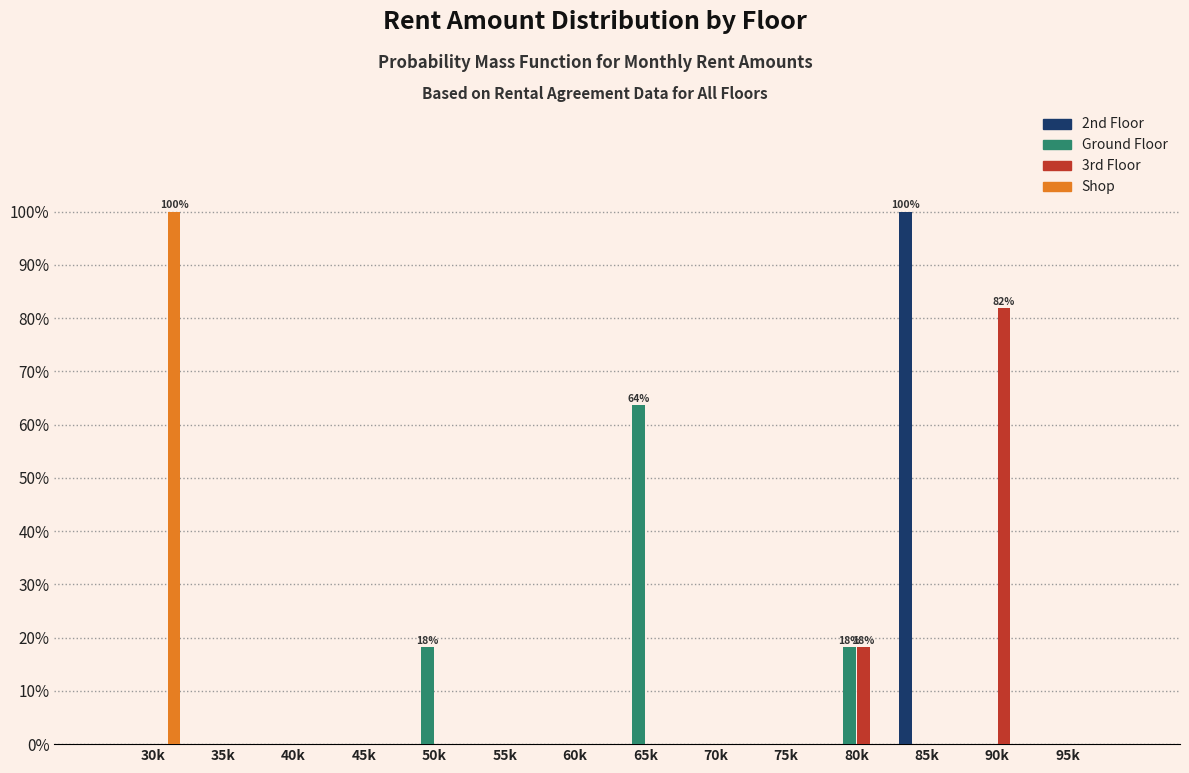

True or false: 2nd Floor has a value of -35.4 at 65k.

False